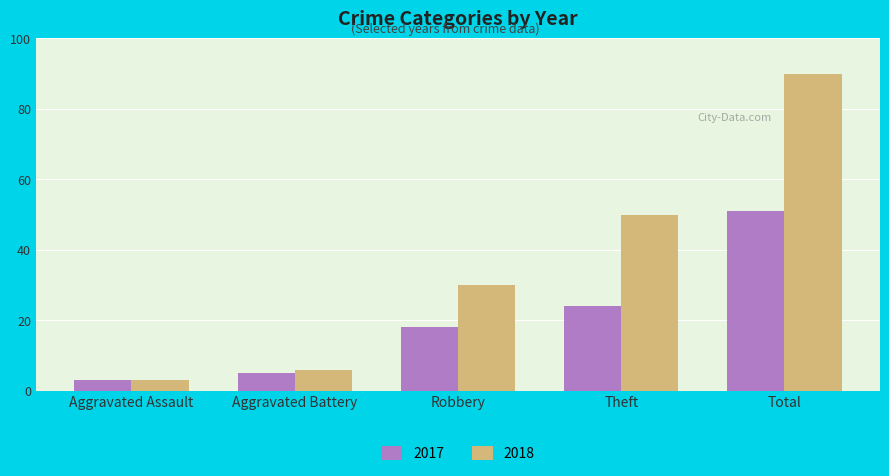

What is the maximum value shown in the chart?

90